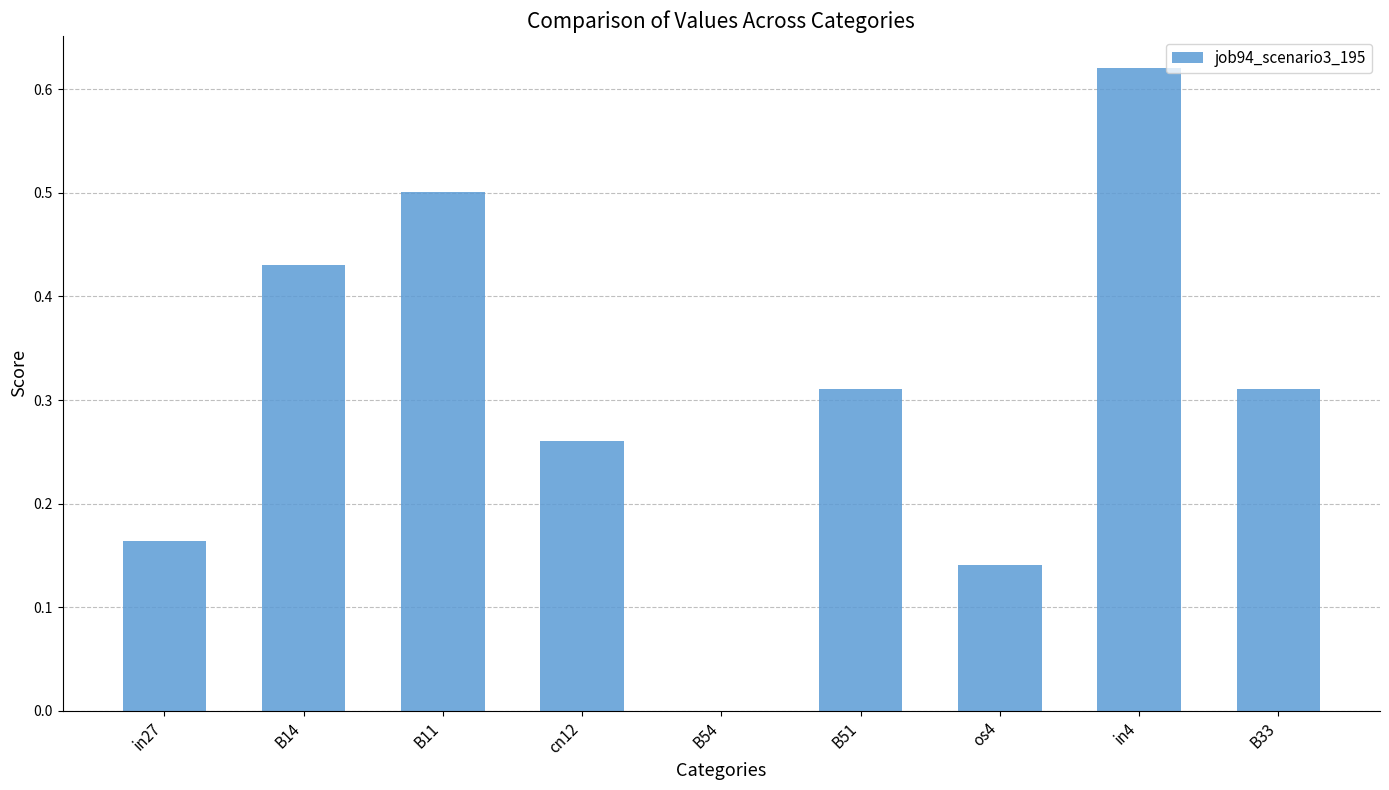

What is the sum of all values?

2.7